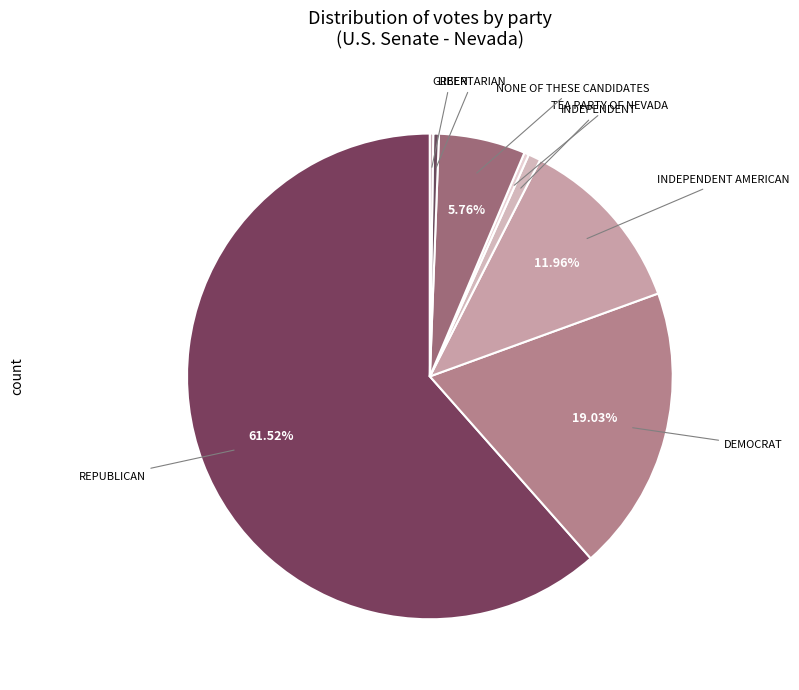

Approximately how many times larger is the value at NONE OF THESE CANDIDATES compared to INDEPENDENT AMERICAN?

0.5